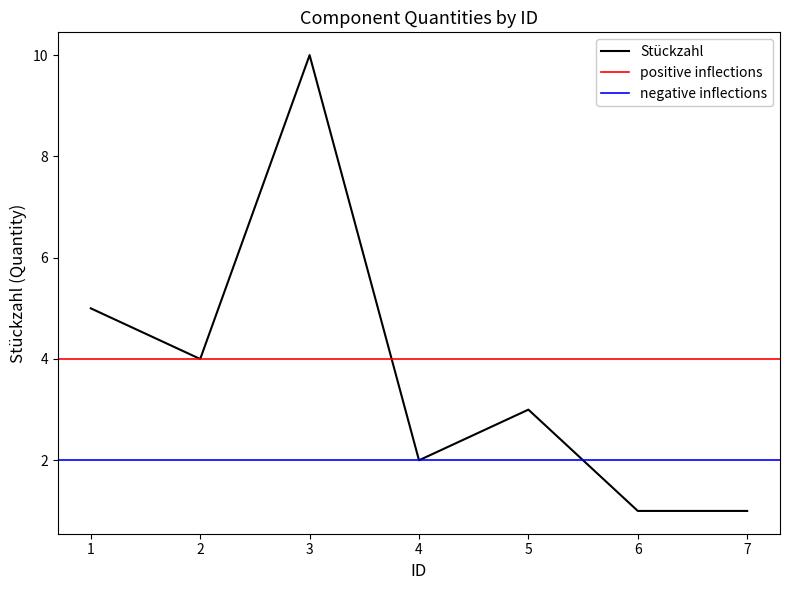

What is the sum of the values at 6 and 7?

2